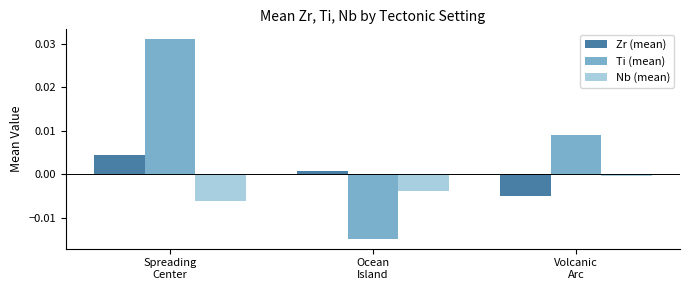

Is it true that Zr (mean) equals 0.0 at Ocean
Island?

True